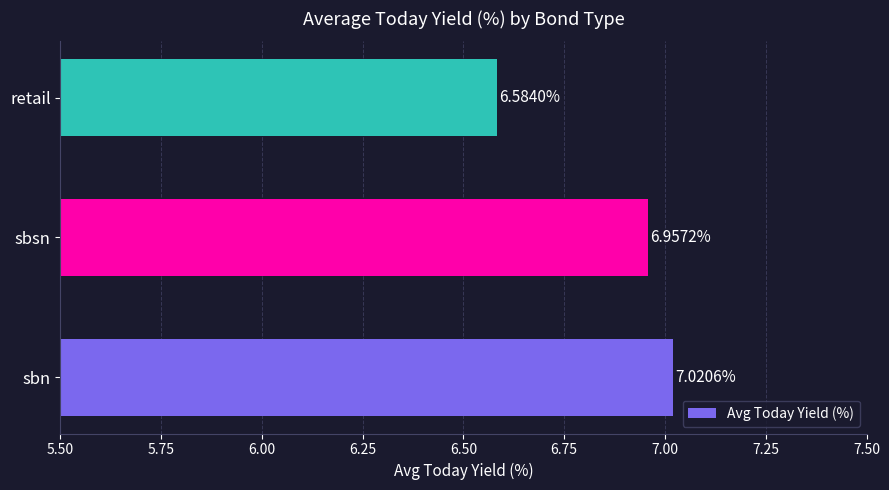

Approximately how many times larger is the value at sbn compared to sbsn?

1.0